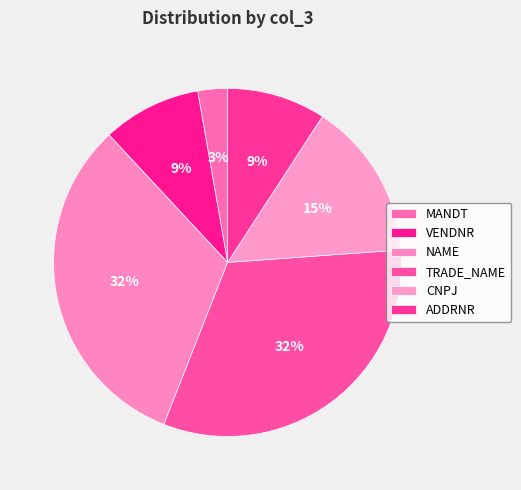

How many slices are in this pie chart?

6